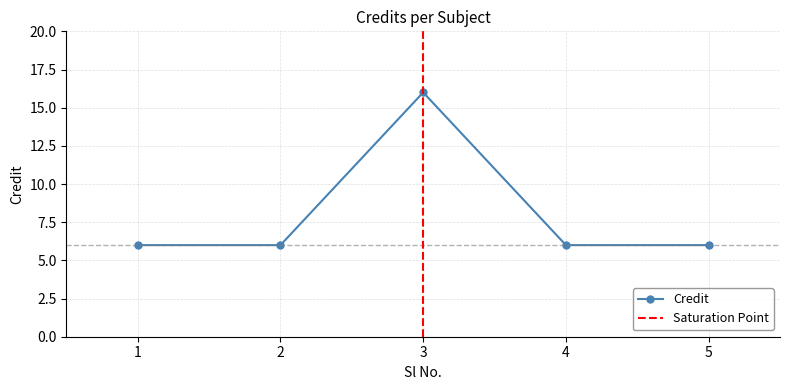

How many lines are shown in the chart?

1